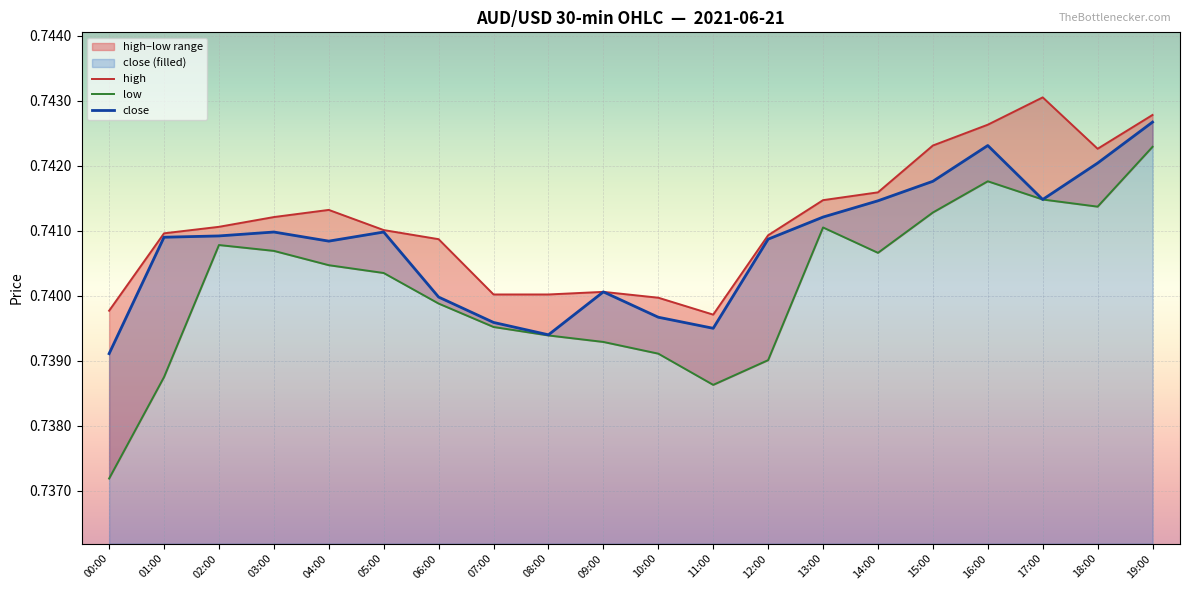

Between 14:00 and 06:00, which is larger?

14:00